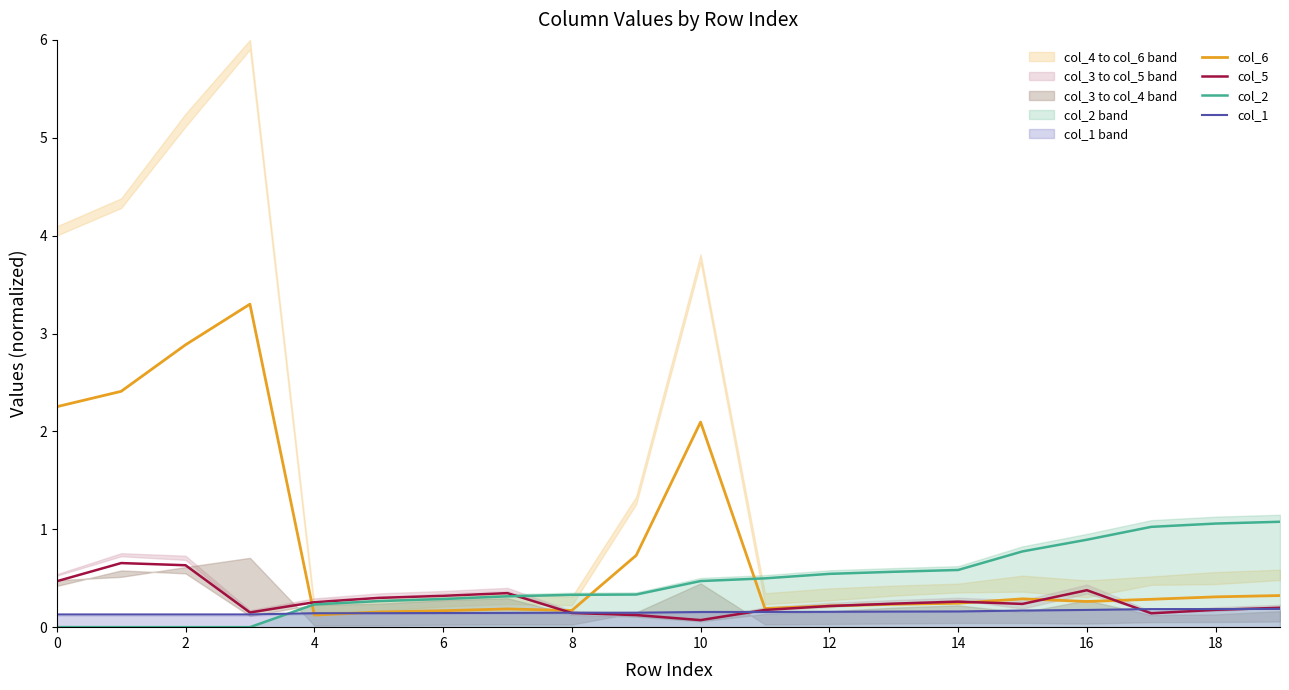

How many intersections are there between col_1 and col_2?

1